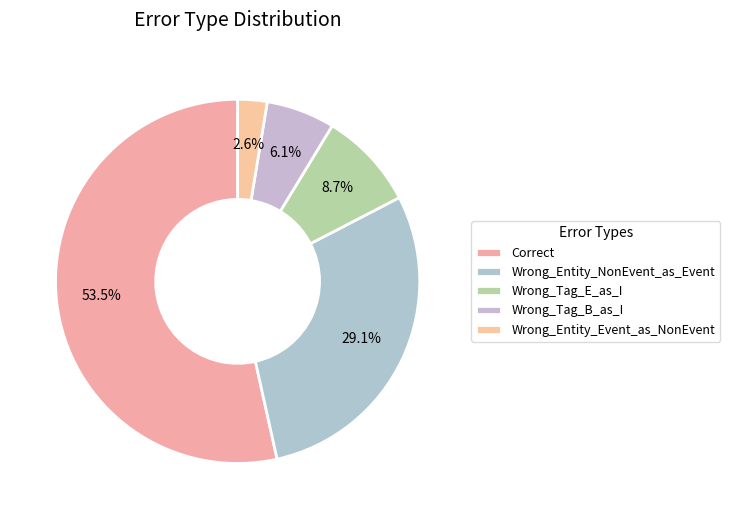

How many slices are in this pie chart?

5